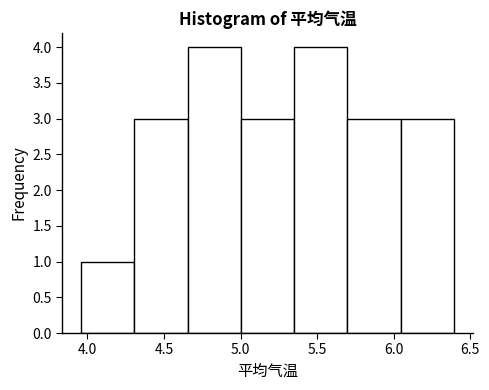

Reading left to right, list every bar in this chart as the range it spans on the x-axis followed by its height. Neither the bar edges nor the heights are printed on the chart, so give them approximately, as read against the axes.

3.95 to 4.30: 1
4.30 to 4.65: 3
4.65 to 5.00: 4
5.00 to 5.35: 3
5.35 to 5.70: 4
5.70 to 6.05: 3
6.05 to 6.40: 3